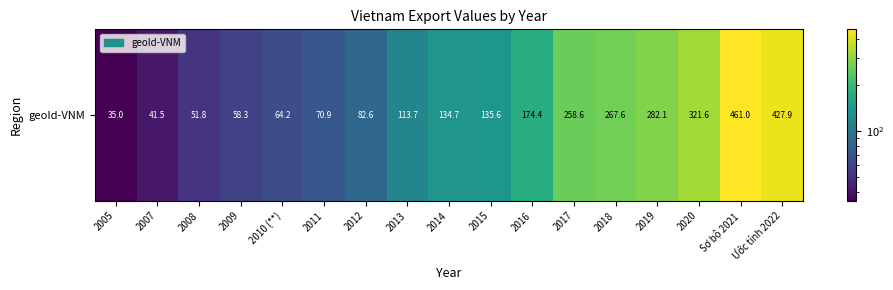

Which has a higher value, 2018 or 2017?

2018